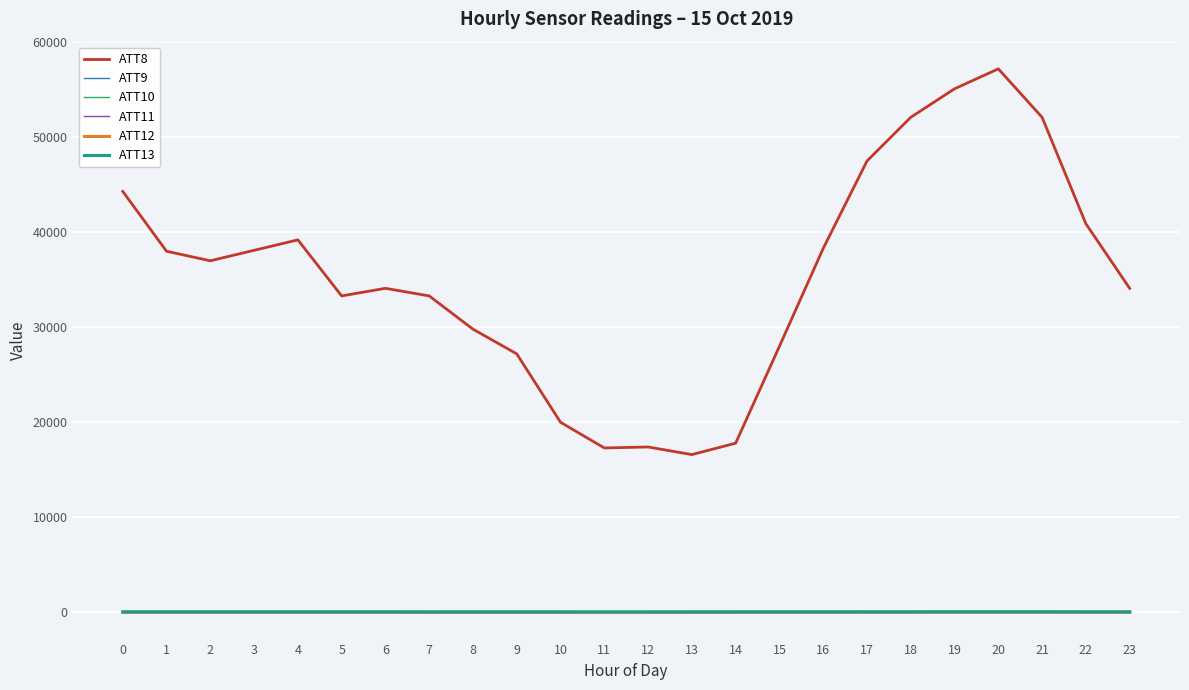

Does the chart have visible grid lines?

Yes